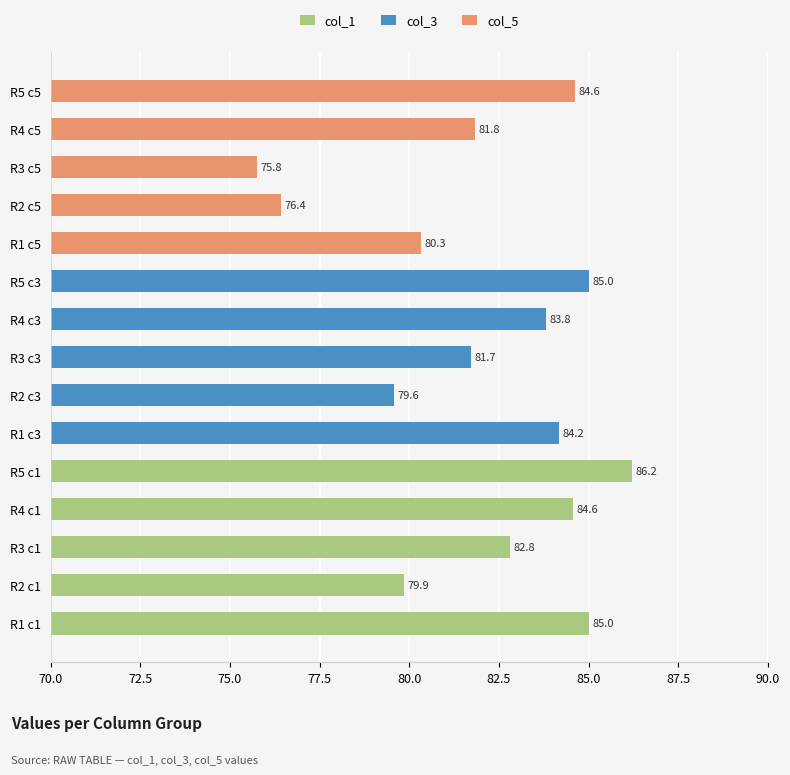

Which series has the widest spread of values?

col_5